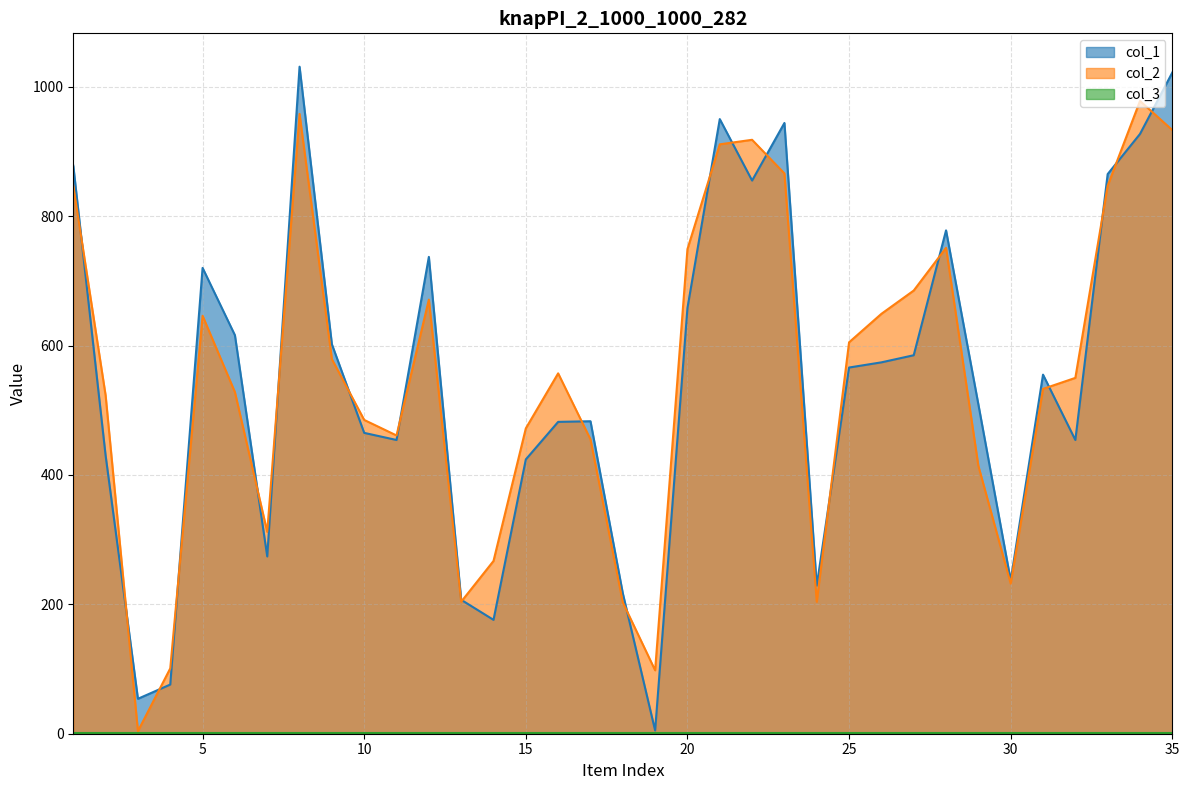

At which category is the sum across all series the highest?

8